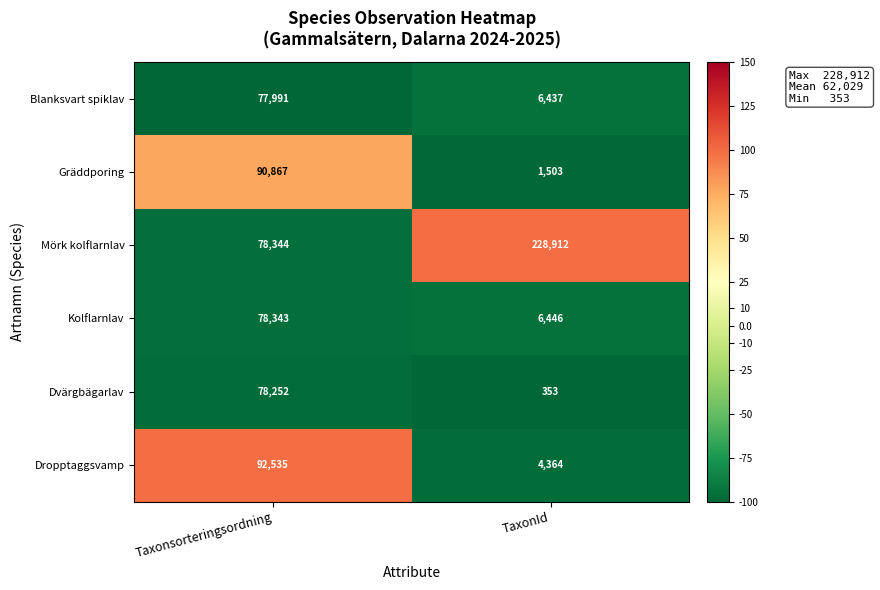

What is the total value across all series at TaxonId?

248015